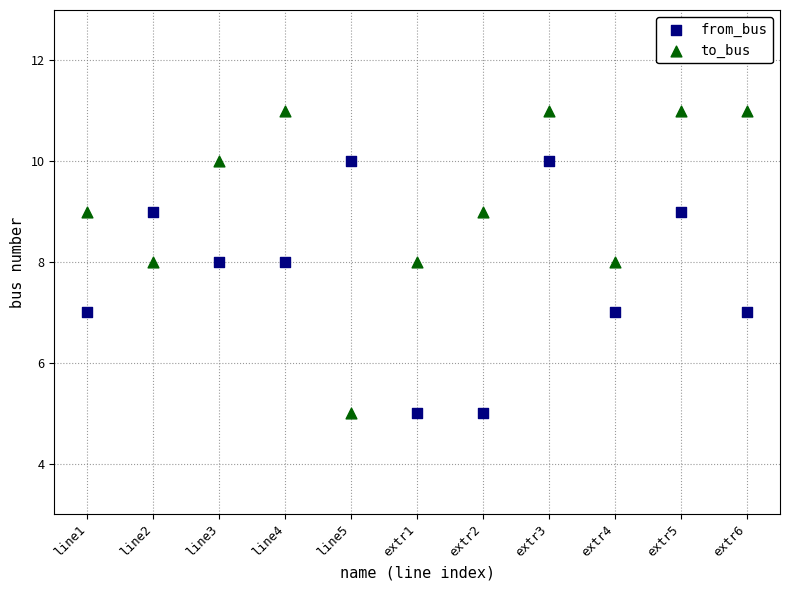

Which series has the largest Y range (max minus min)?

to_bus